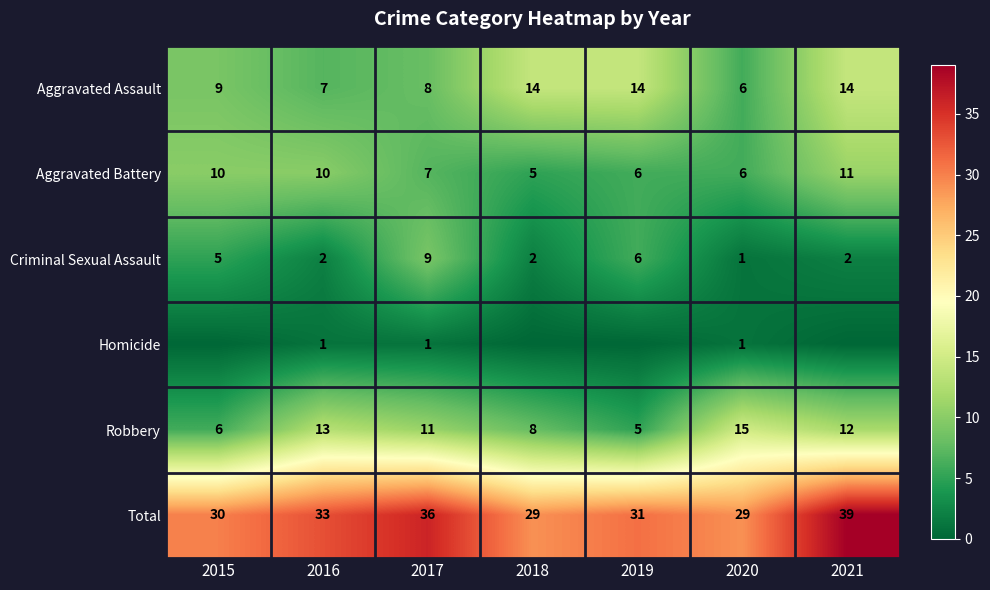

At how many categories does at least one series exceed 6?

7